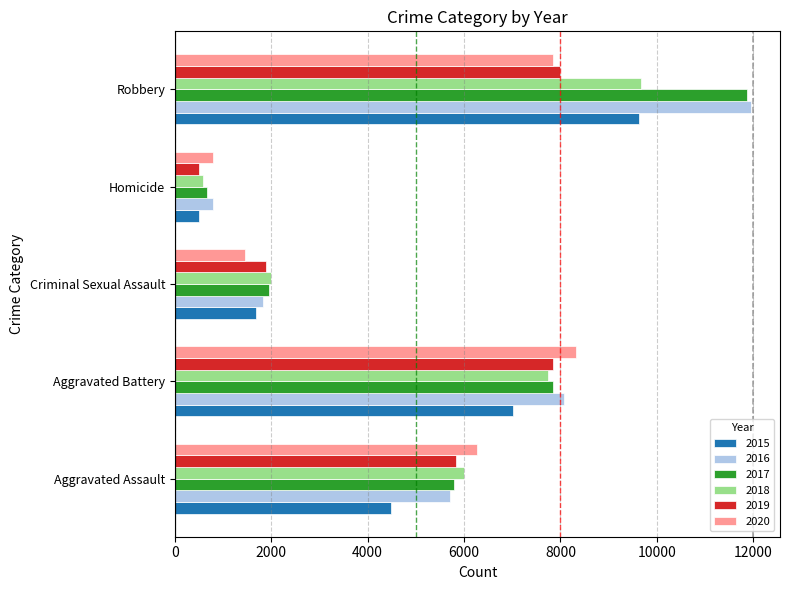

True or false: 2019 has a value of 7742 at Aggravated Assault.

False